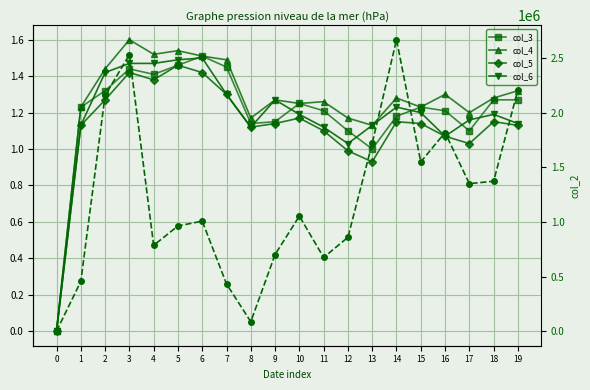

What is the spread (max minus min) of values at 4?

785698.6